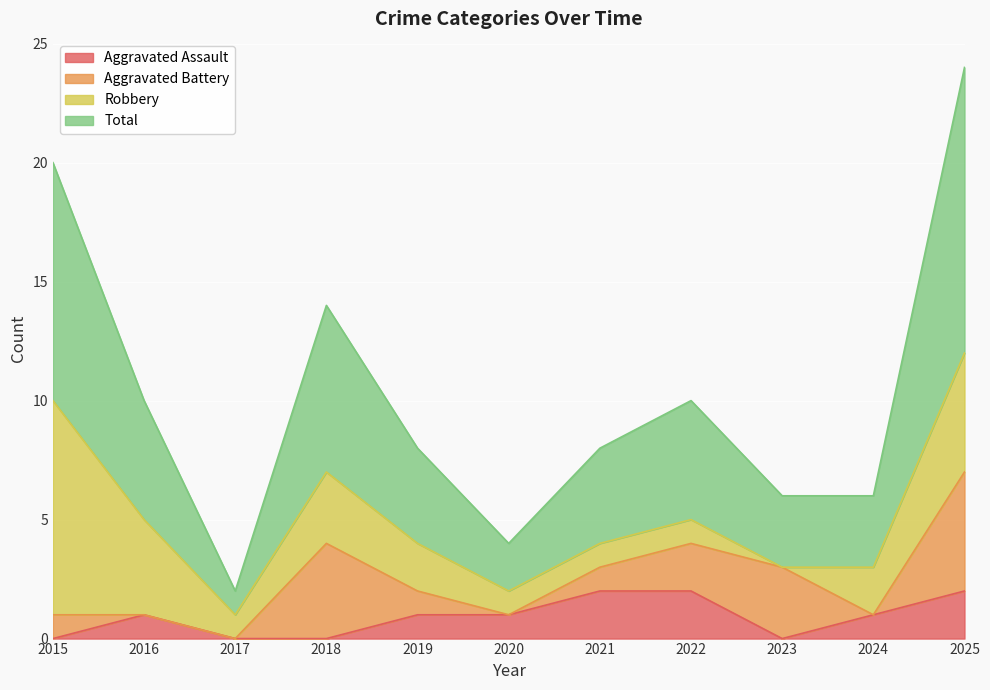

At how many categories does at least one series exceed 7?

2